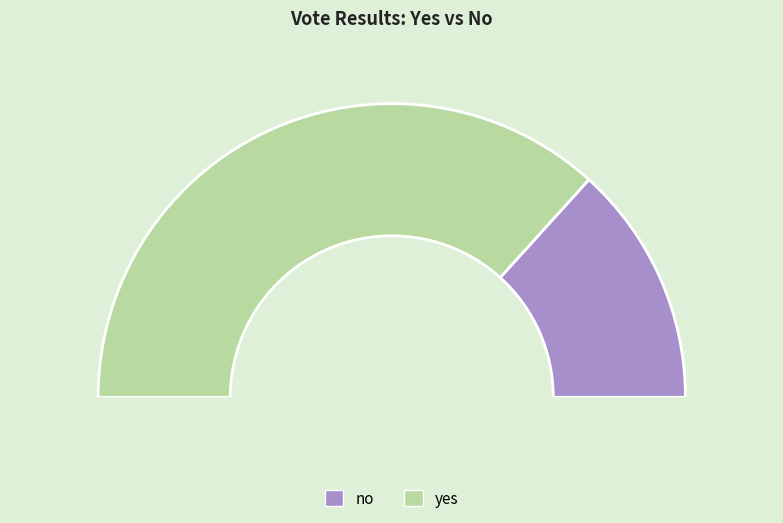

To the nearest percent, what is the difference between the yes and no slice percentages?

47%